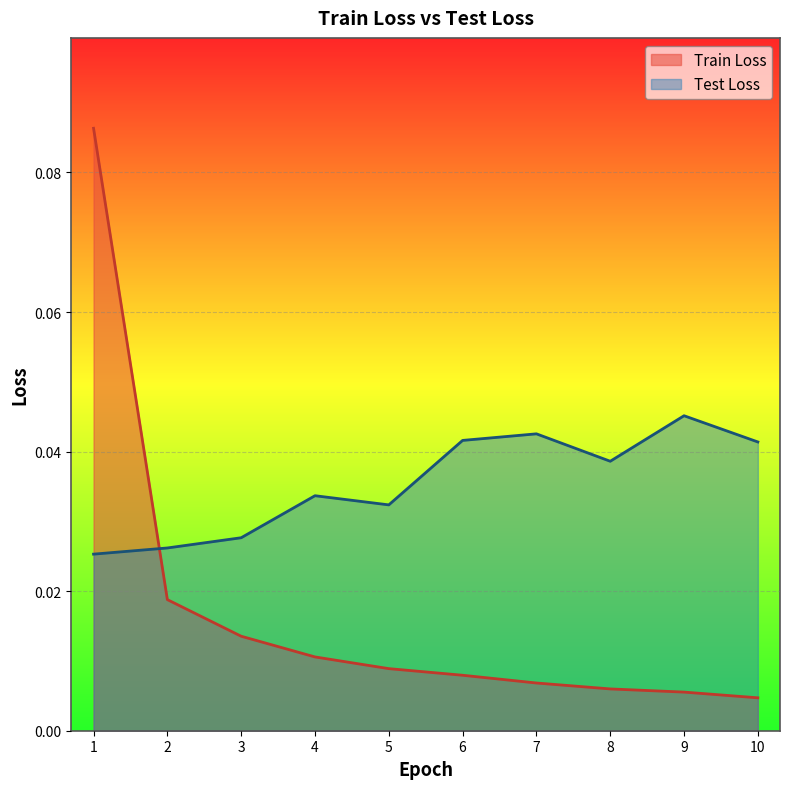

Reading left to right, list all the values displayed in this chart.

Train Loss: 1=0.1	2=0.0	3=0.0	4=0.0	5=0.0	6=0.0	7=0.0	8=0.0	9=0.0	10=0.0
Test Loss: 1=0.0	2=0.0	3=0.0	4=0.0	5=0.0	6=0.0	7=0.0	8=0.0	9=0.0	10=0.0